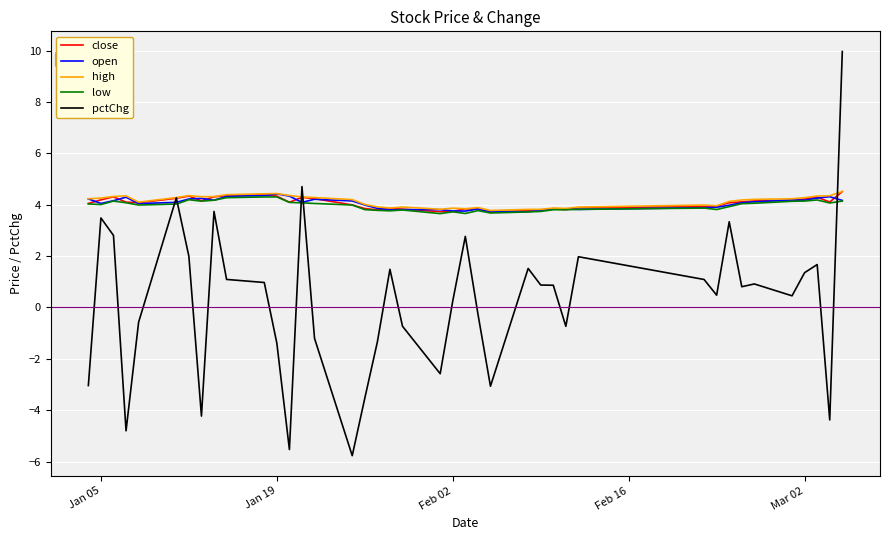

Which series ends up on top after the final intersection of pctChg and low?

pctChg